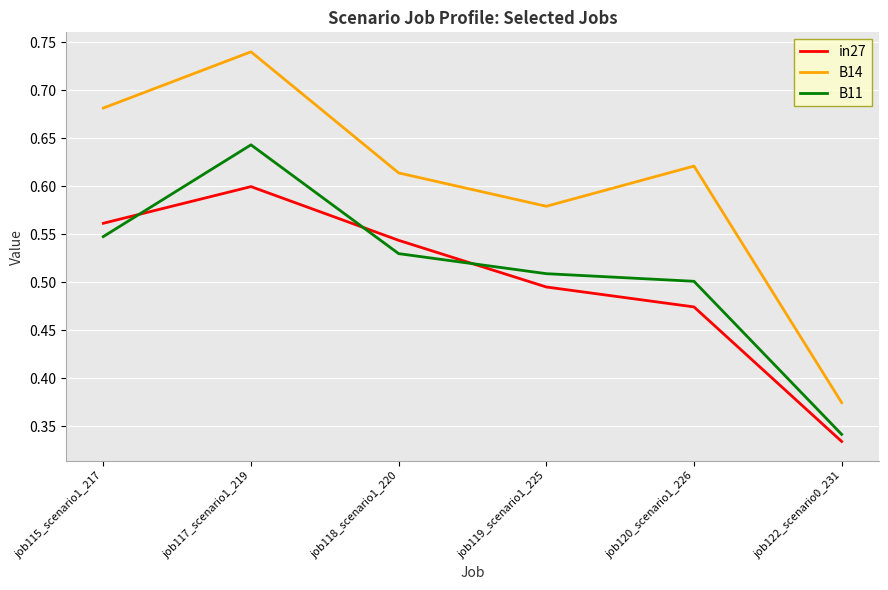

True or false: B14 and B11 cross at least once.

False